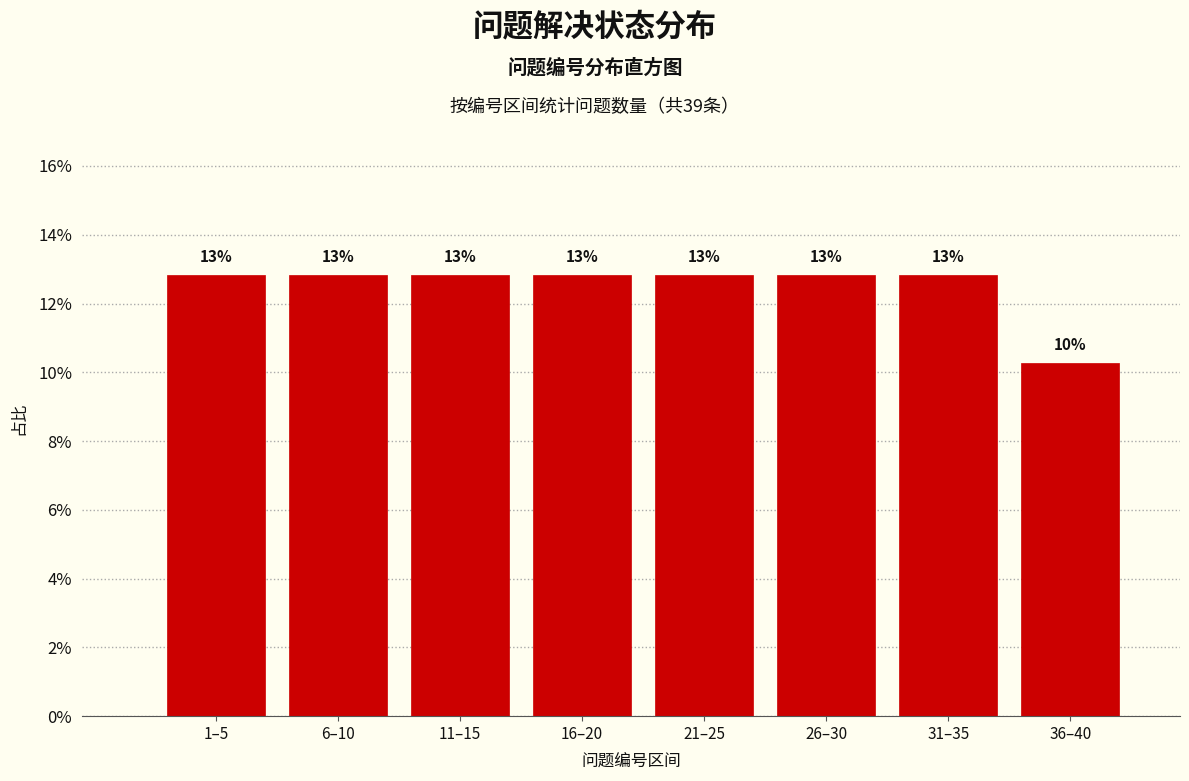

How many bars are there in total?

8